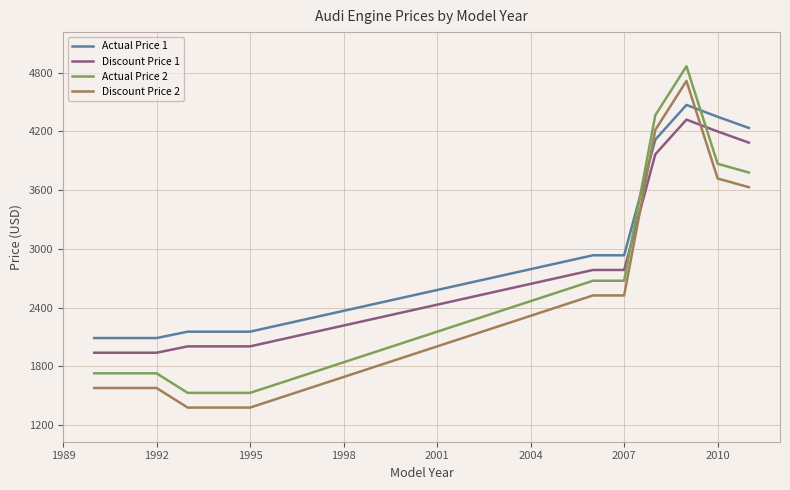

What is the difference between the maximum and minimum values in the Actual Price 2 series?

3335